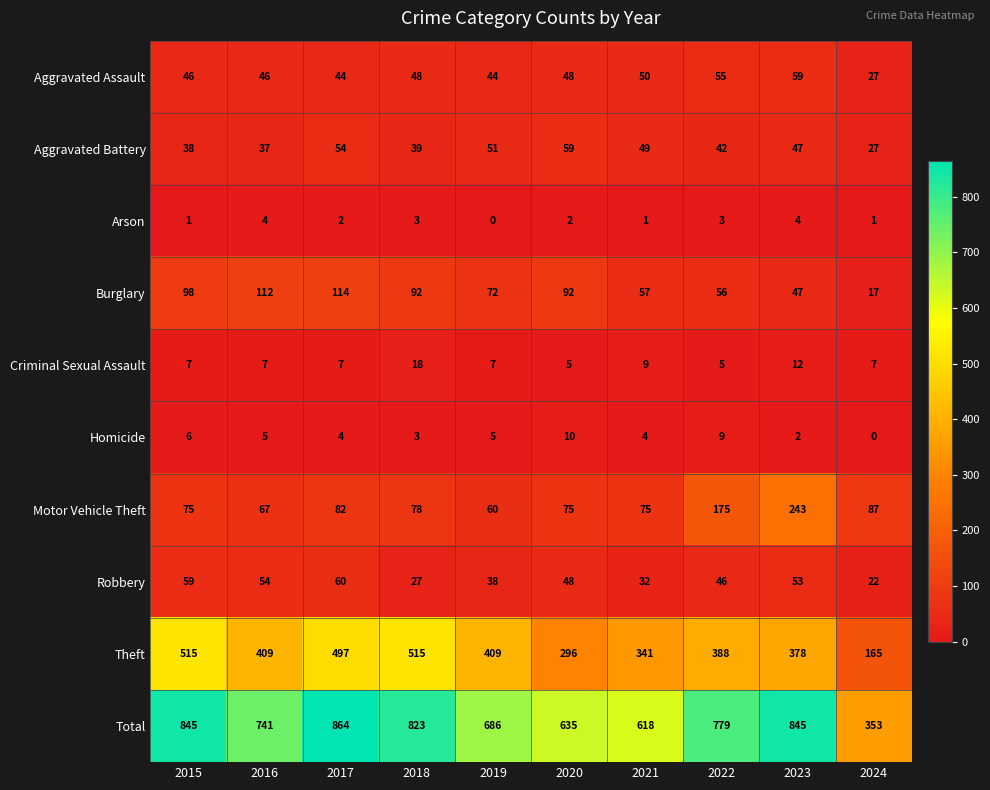

What is the maximum value shown in the chart?

864